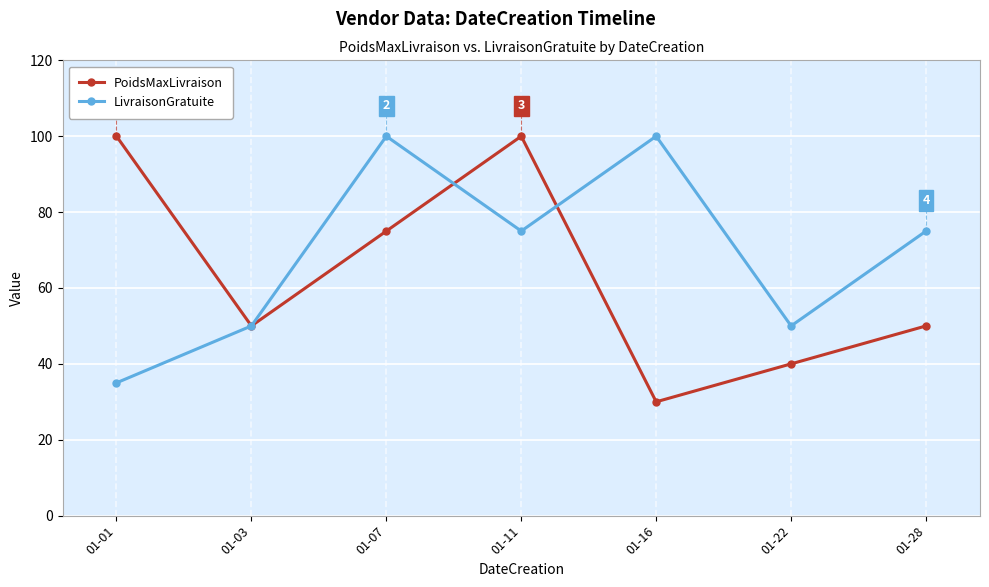

At how many categories does at least one series exceed 80?

4